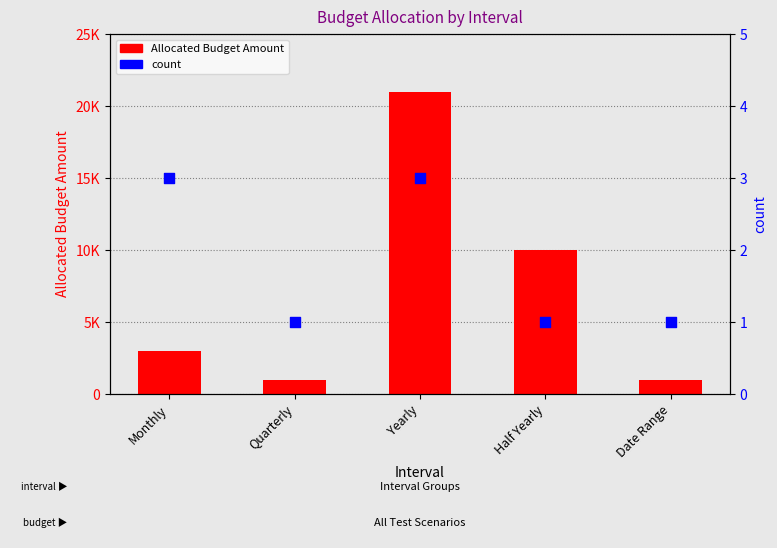

What are all the series names shown in the legend?

Allocated Budget Amount, count